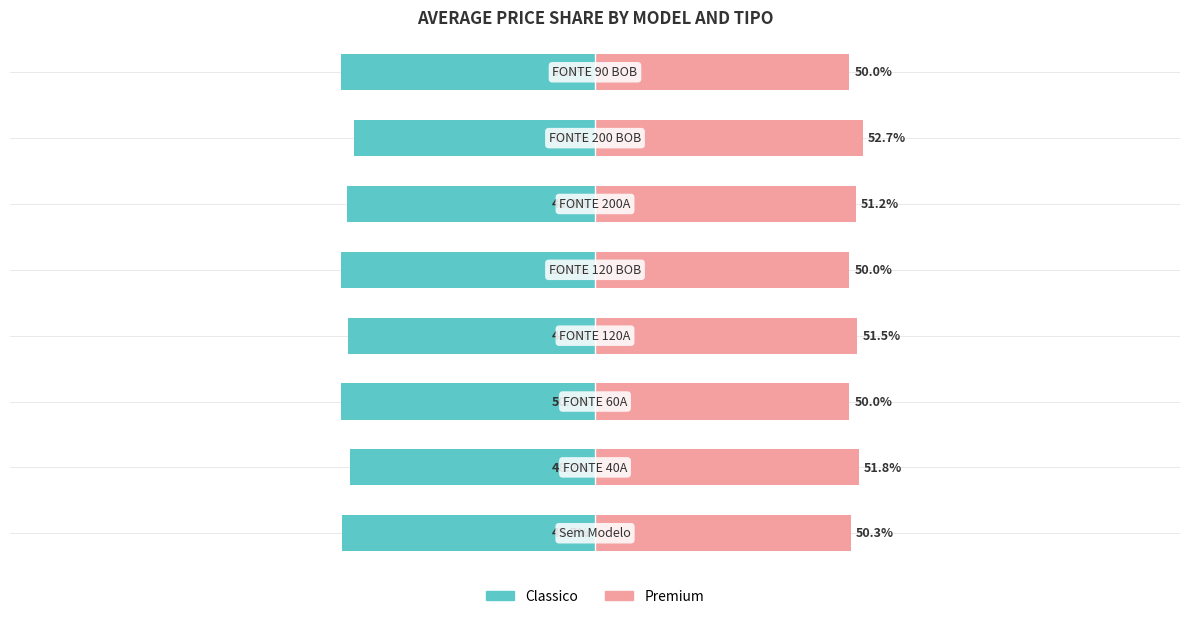

What are all the series names shown in the legend?

classico, premium